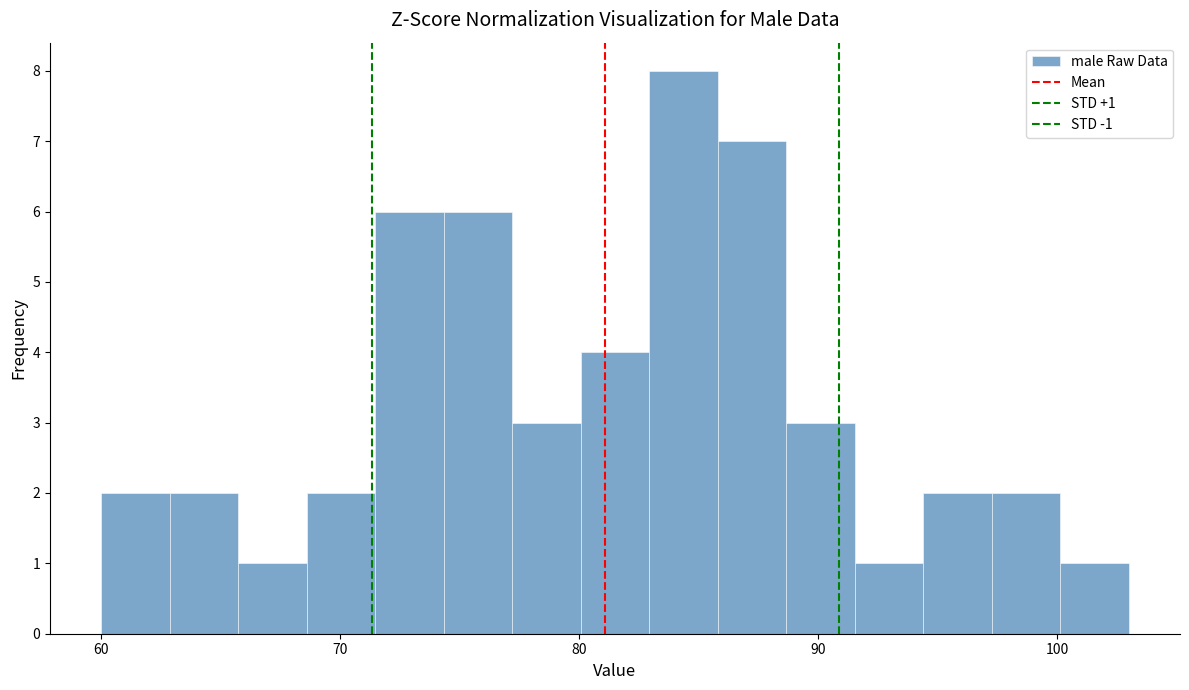

Read against the x-axis, roughly where is the centre of the tallest bar?

84